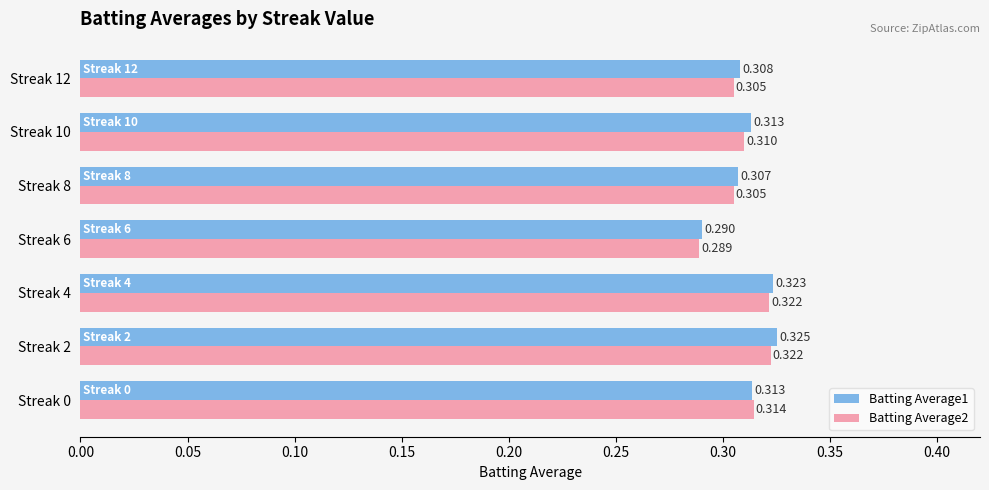

Is the value of Batting Average1 at Streak 0 greater than the value of Batting Average2 at Streak 8?

Yes